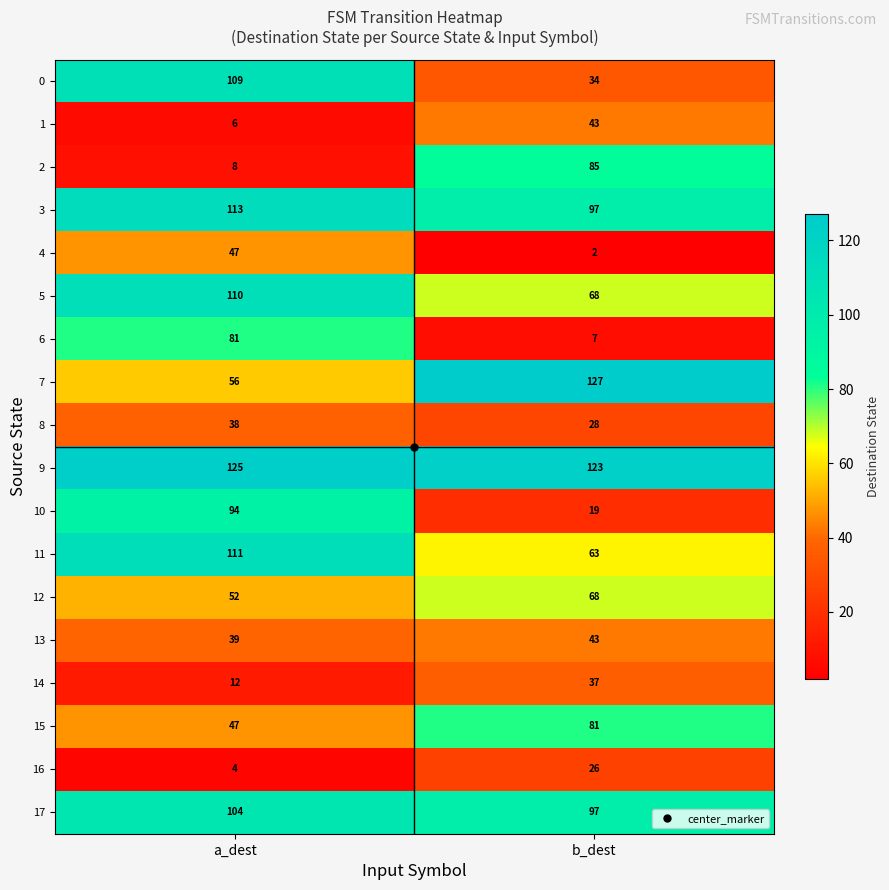

True or false: 6 has a value of 141 at a_dest.

False